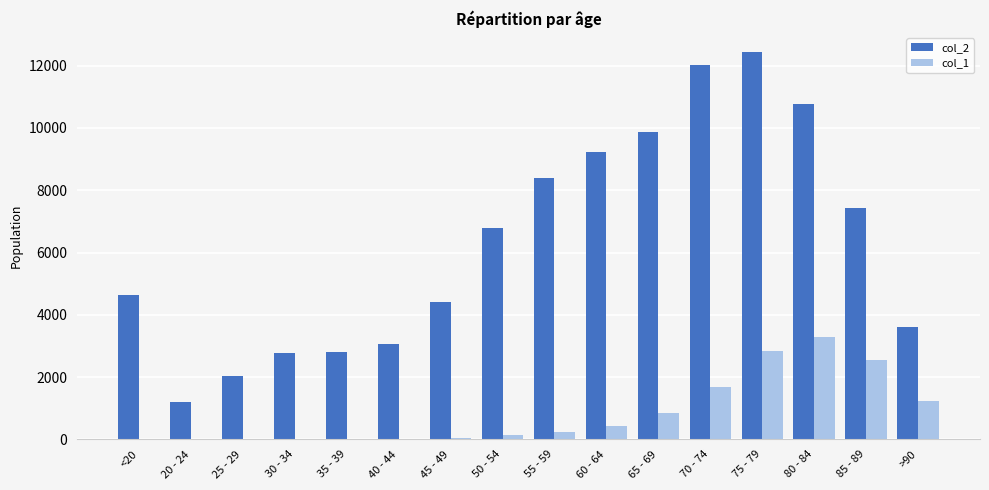

Count the number of categories in the chart.

16